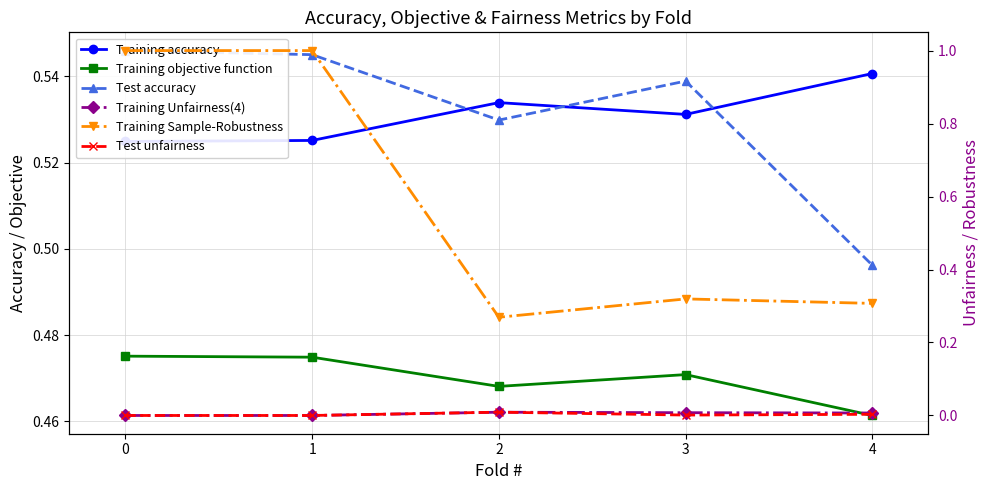

How many lines are shown in the chart?

6